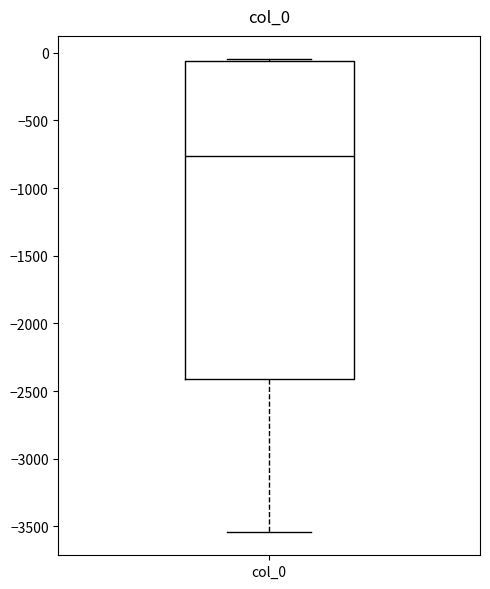

Transcribe this box plot: give where the median line is, the range the box spans, and where the two whiskers end, as read against the y-axis. The values are not printed on the chart, so give them approximately, as read against the axis.

median -750, box -2400 to -50, whiskers -3550 to -50